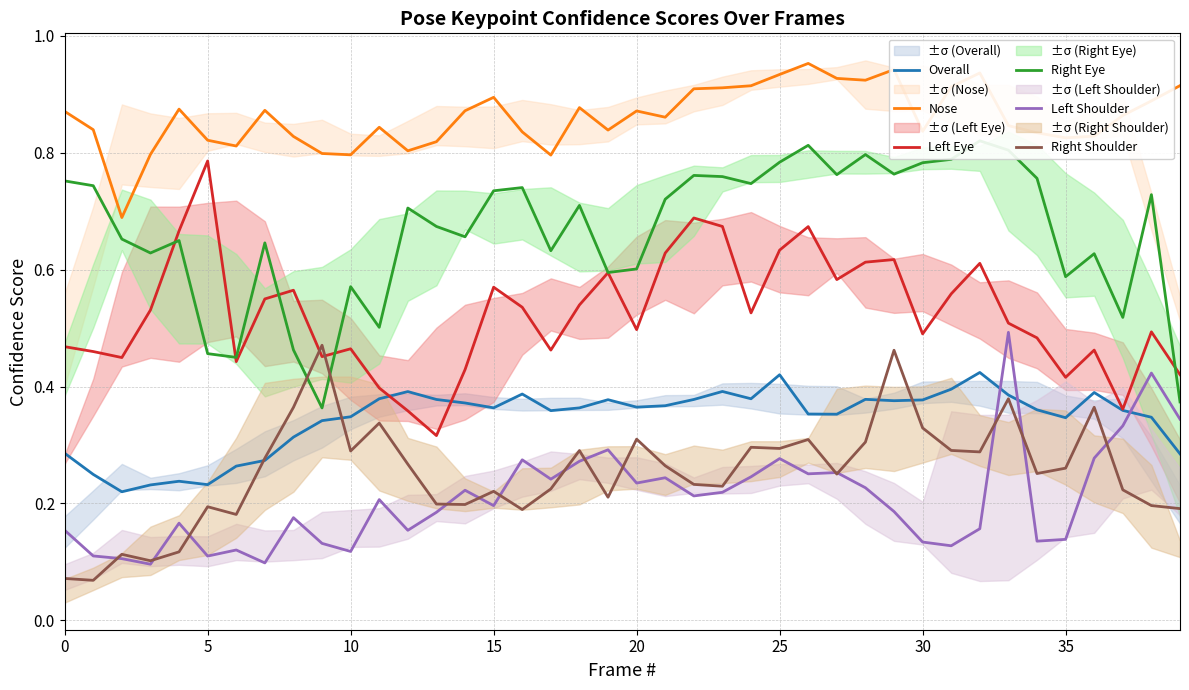

At which category is the sum across all series the highest?

33